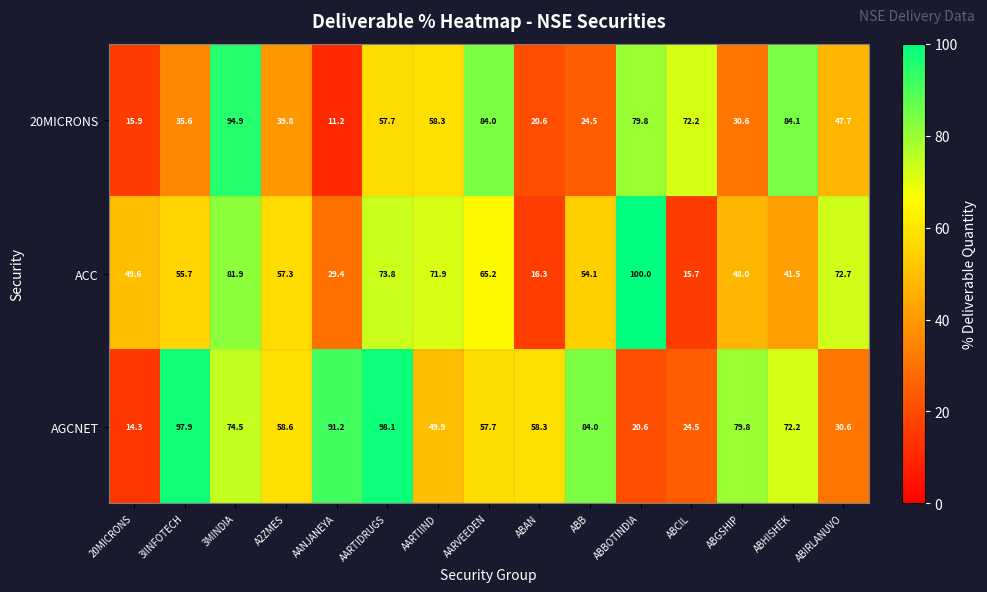

What is the difference between the maximum and minimum values in the 20MICRONS series?

83.7